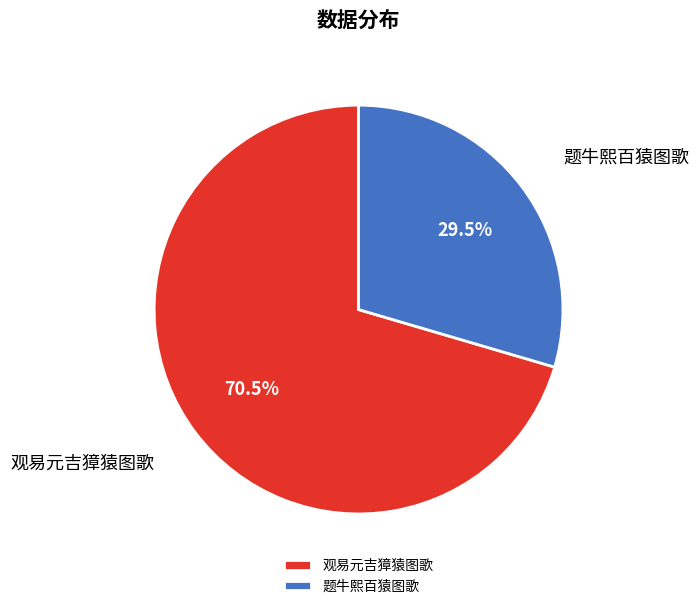

How many slices are in this pie chart?

2